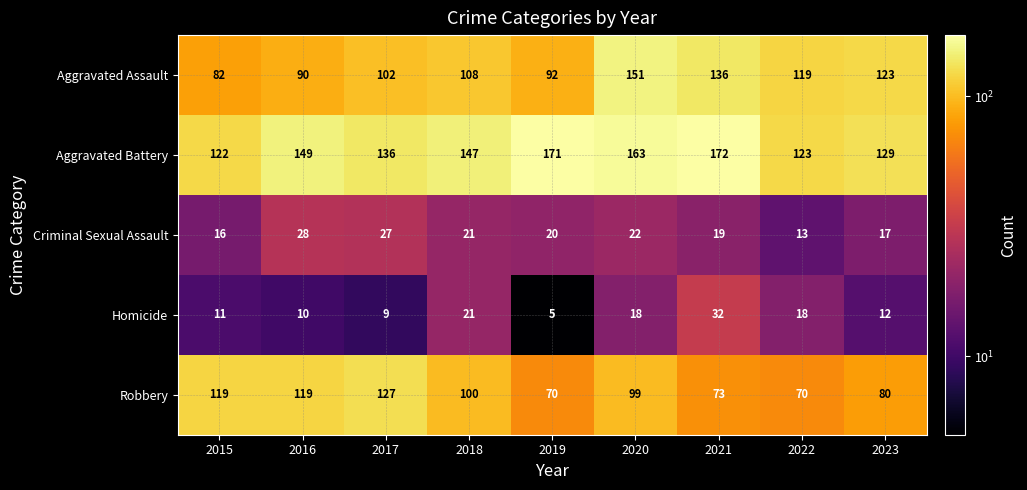

Which series has the widest spread of values?

Aggravated Assault